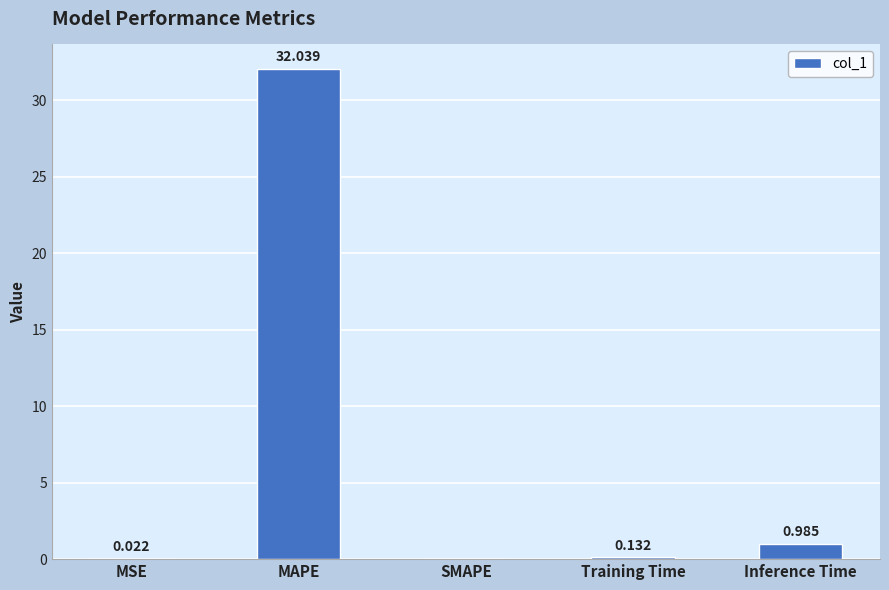

Which has a higher value, SMAPE or Inference Time?

Inference Time